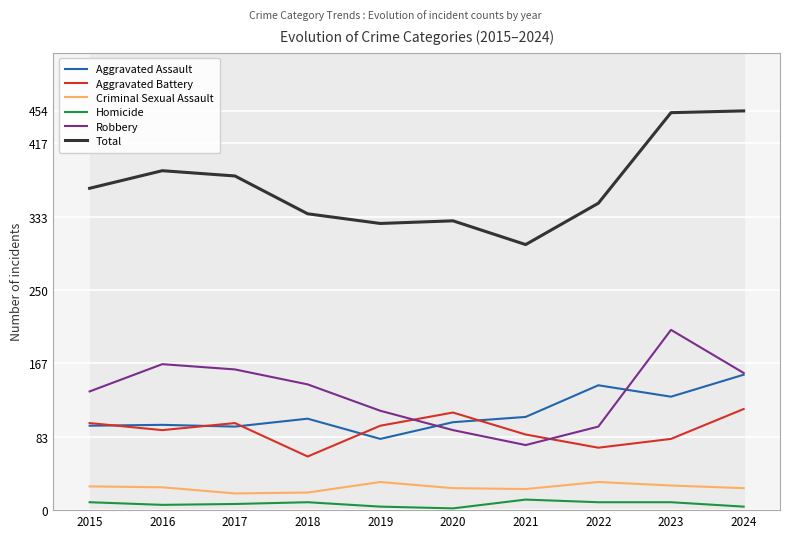

Reading left to right, extract all data points from this chart.

Aggravated Assault: 2015=96	2016=97	2017=95	2018=104	2019=81	2020=100	2021=106	2022=142	2023=129	2024=154
Aggravated Battery: 2015=99	2016=91	2017=99	2018=61	2019=96	2020=111	2021=86	2022=71	2023=81	2024=115
Criminal Sexual Assault: 2015=27	2016=26	2017=19	2018=20	2019=32	2020=25	2021=24	2022=32	2023=28	2024=25
Homicide: 2015=9	2016=6	2017=7	2018=9	2019=4	2020=2	2021=12	2022=9	2023=9	2024=4
Robbery: 2015=135	2016=166	2017=160	2018=143	2019=113	2020=91	2021=74	2022=95	2023=205	2024=156
Total: 2015=366	2016=386	2017=380	2018=337	2019=326	2020=329	2021=302	2022=349	2023=452	2024=454